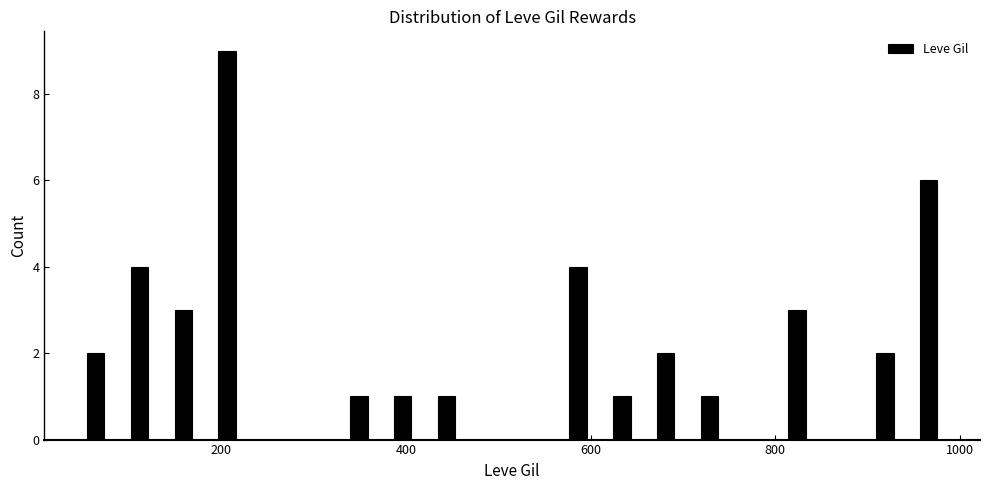

Around what value on the x-axis is the tallest bar? Give the approximate position of its centre, as read against the axis.

200